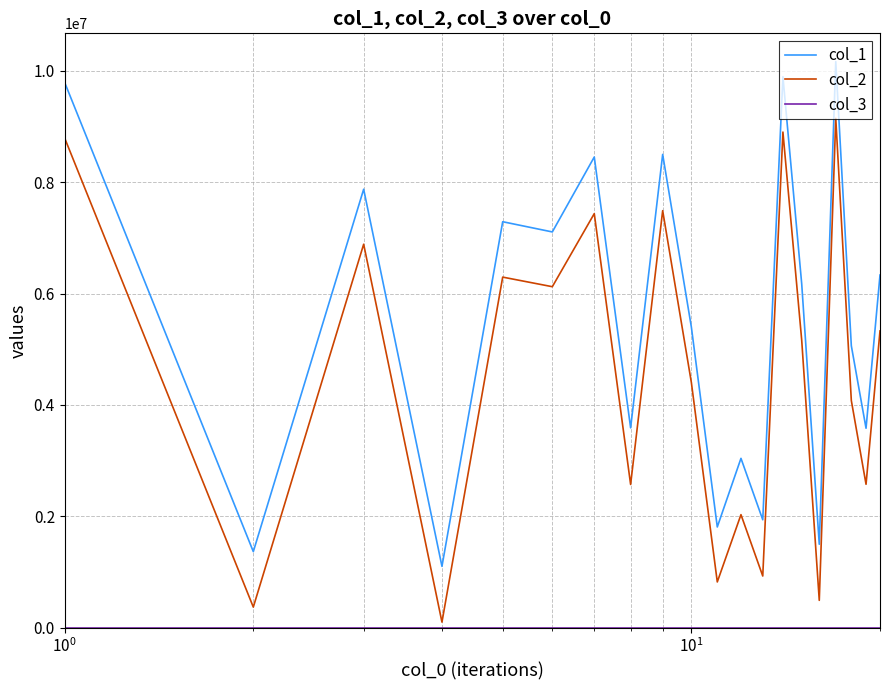

Which series has the largest total across all categories?

col_1